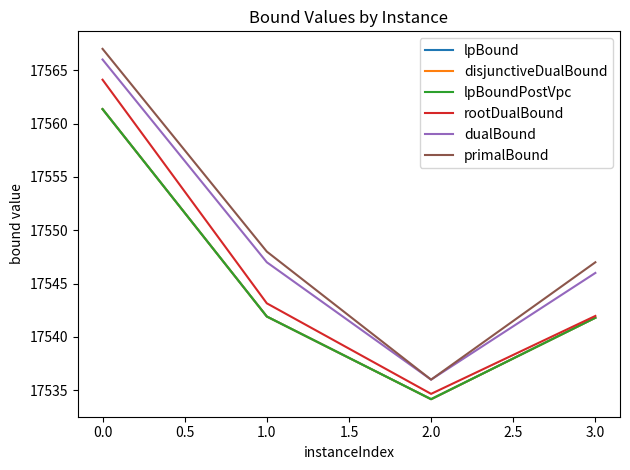

True or false: primalBound and disjunctiveDualBound intersect in this chart.

False